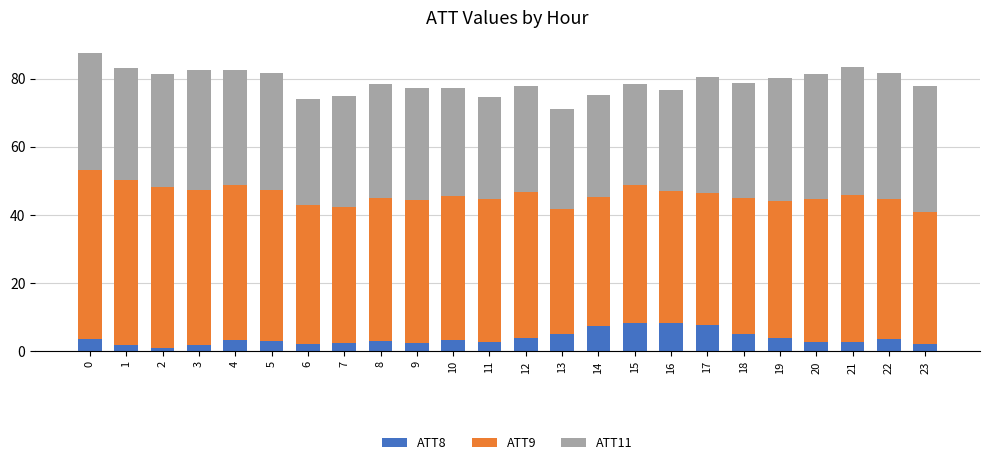

The value of ATT8 at 20 is 2.9. True or false?

True